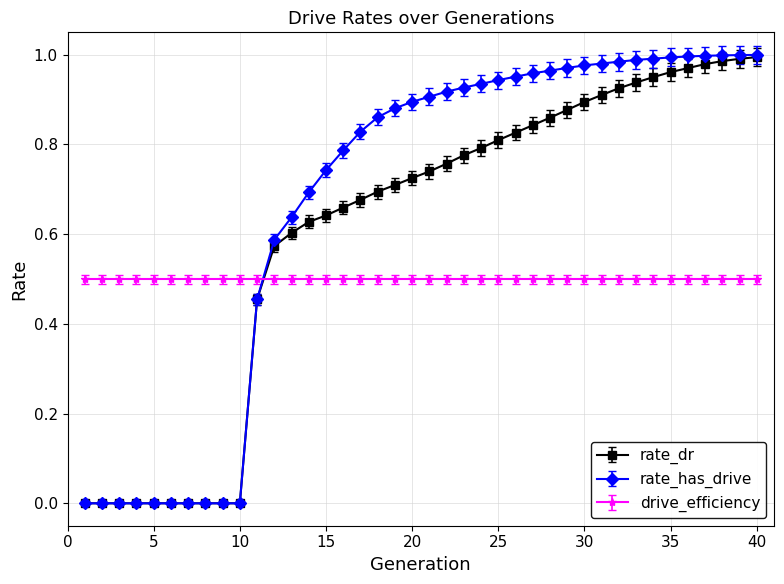

Rank the series by their average value, from highest to lowest.

rate_has_drive, rate_dr, drive_efficiency